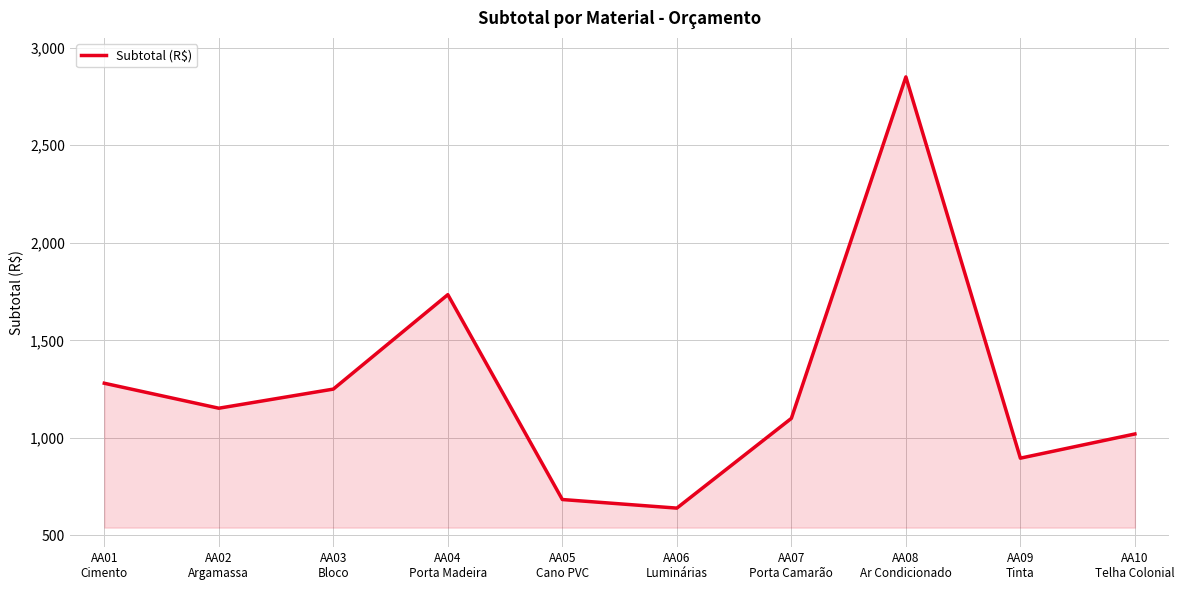

Where does the data first go above 1152?

AA01
Cimento